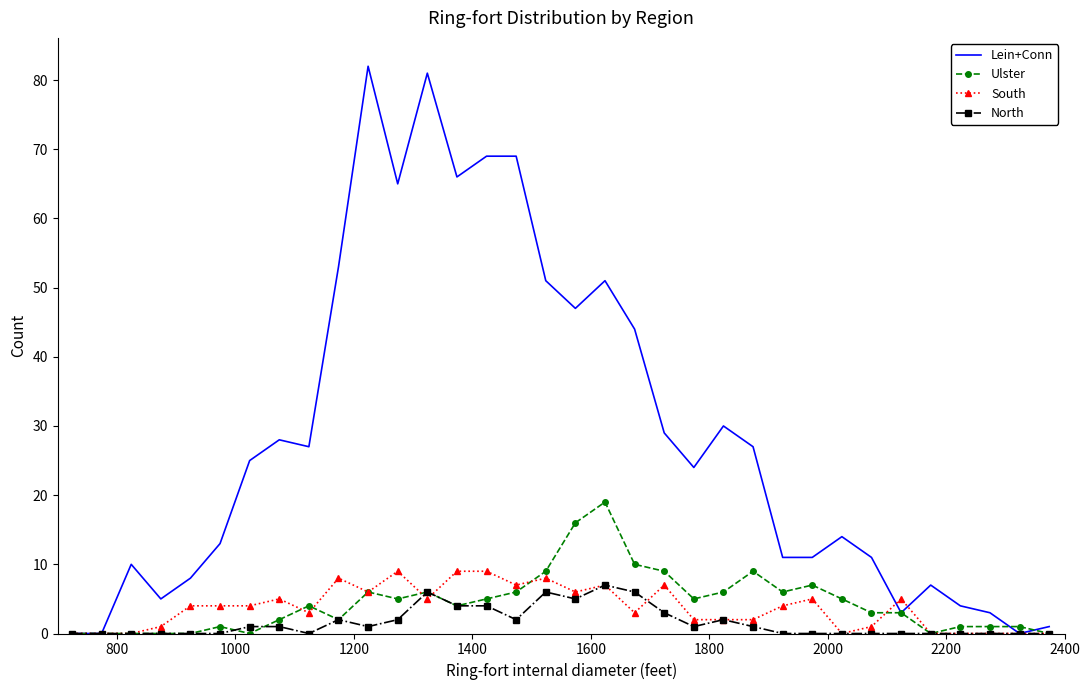

Which series has the widest spread of values?

Lein+Conn